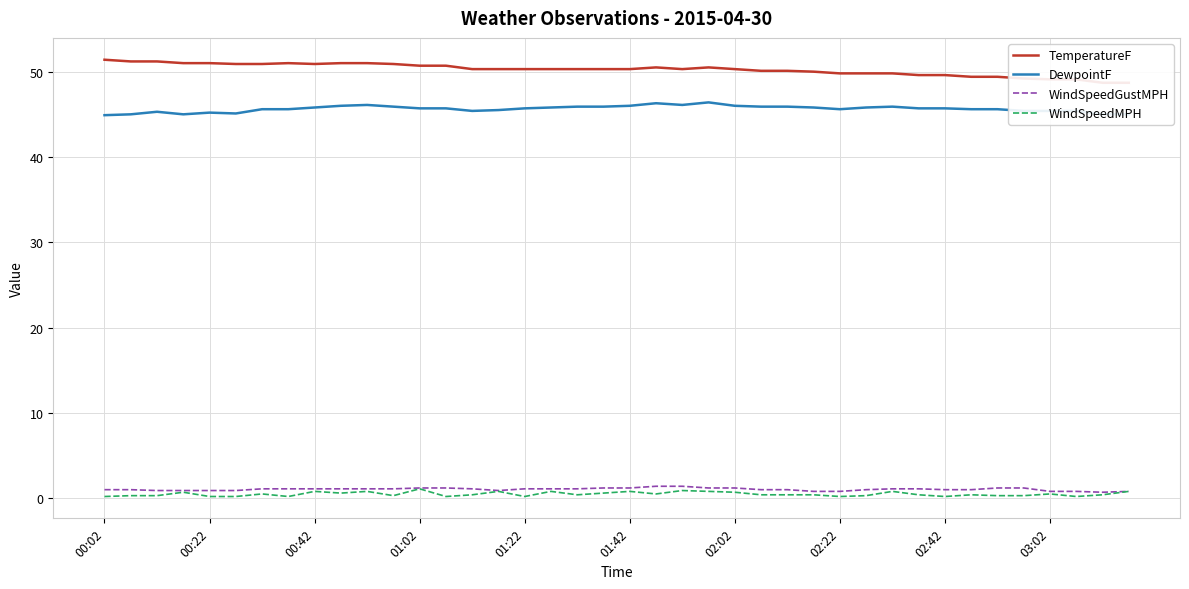

Is this an area chart (filled region under the line)?

No